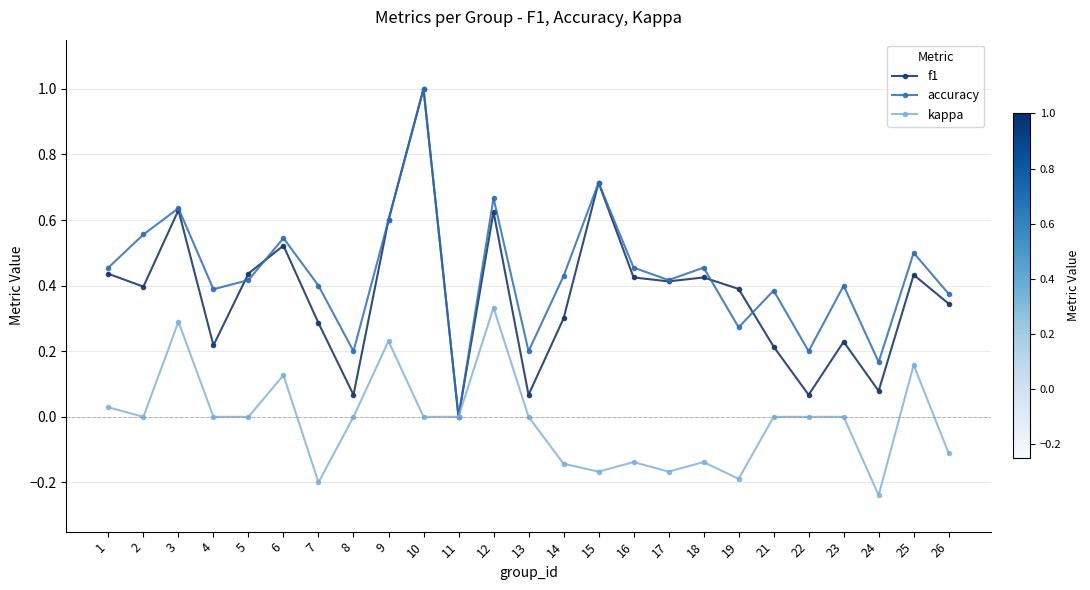

Is the value of accuracy at 19 greater than the value of f1 at 21?

Yes